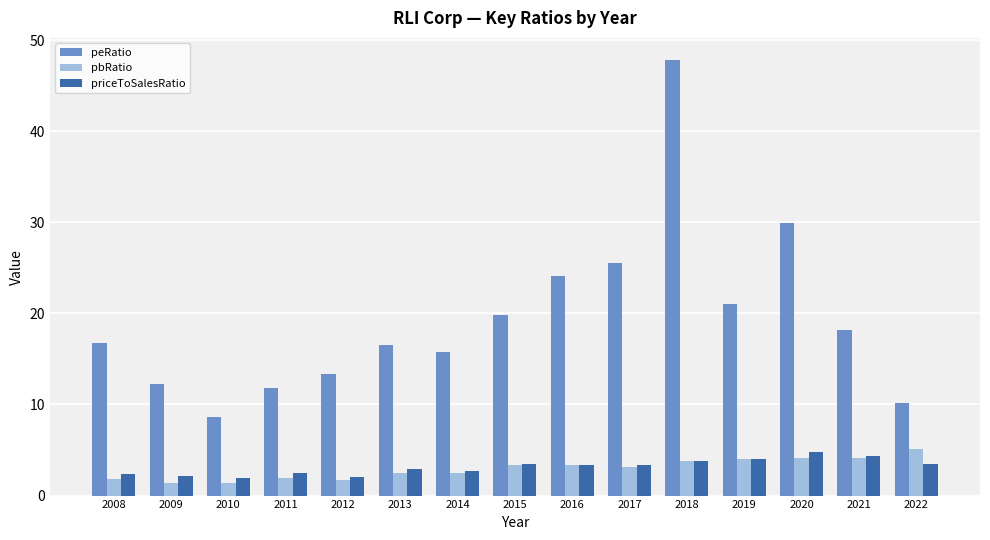

Which series has the widest spread of values?

peRatio